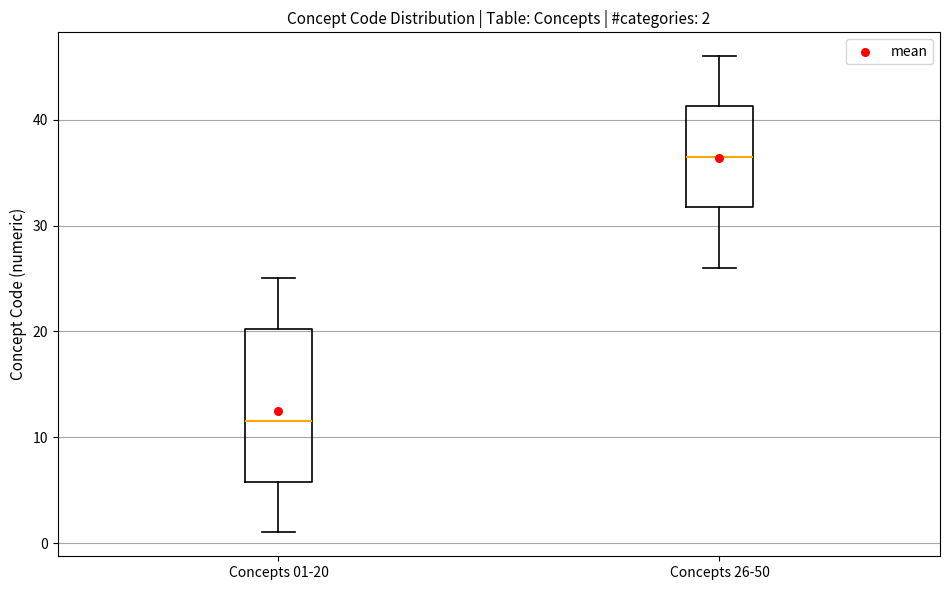

Which box has the highest median line?

Concepts 26-50